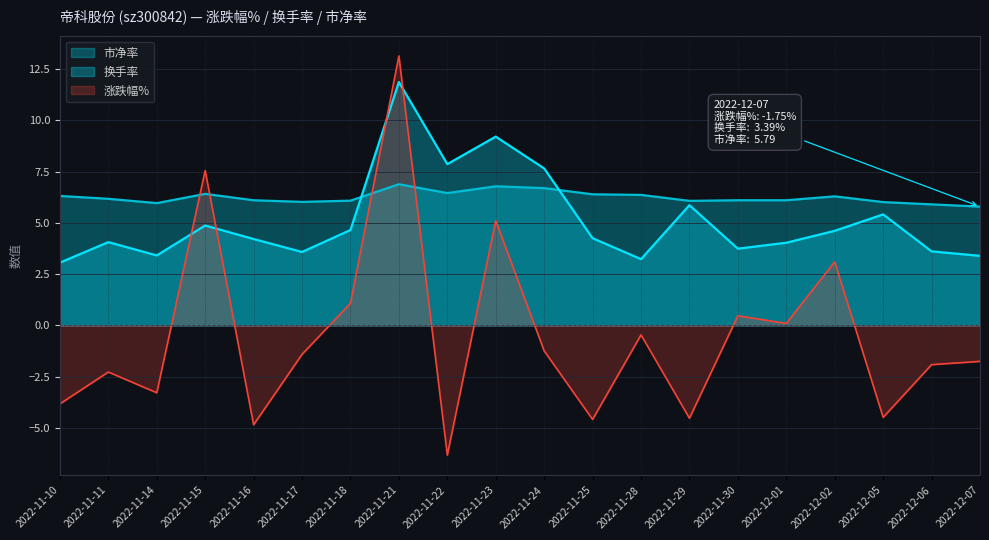

The 涨跌幅% series shows 13.1 at 2022-11-21. True or false?

True